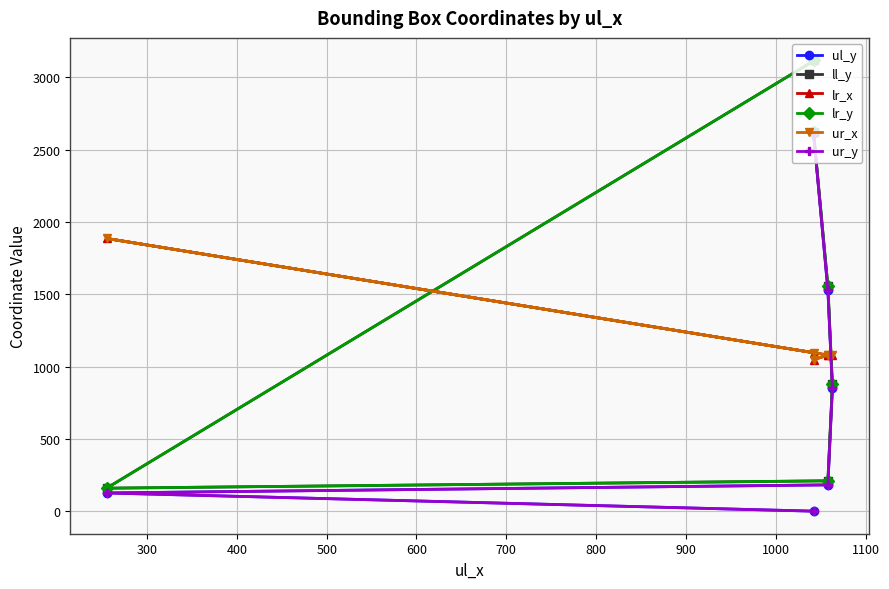

How many data points does each series have?

6